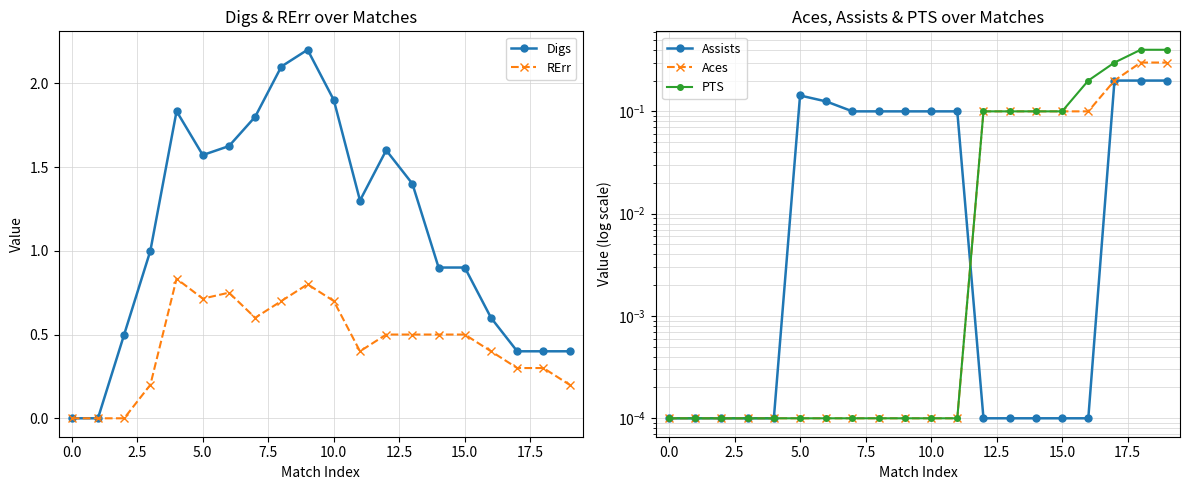

At how many categories does at least one series exceed 1?

10